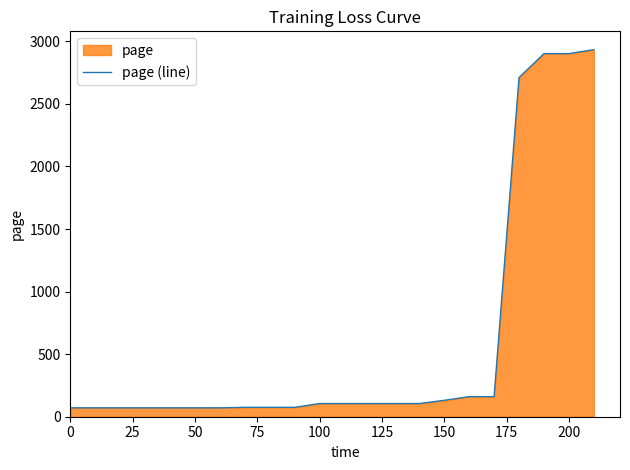

What is the difference between the maximum and minimum values?

2862.3